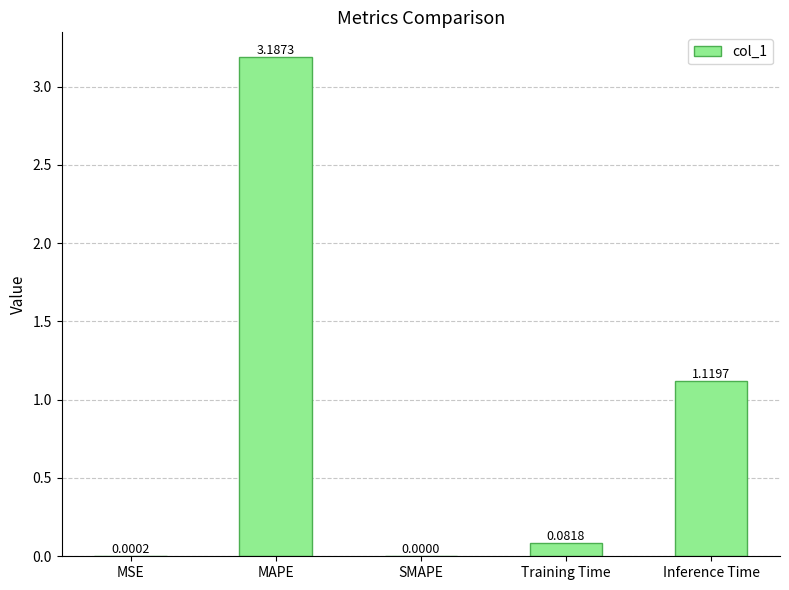

Between Training Time and MSE, which is larger?

Training Time